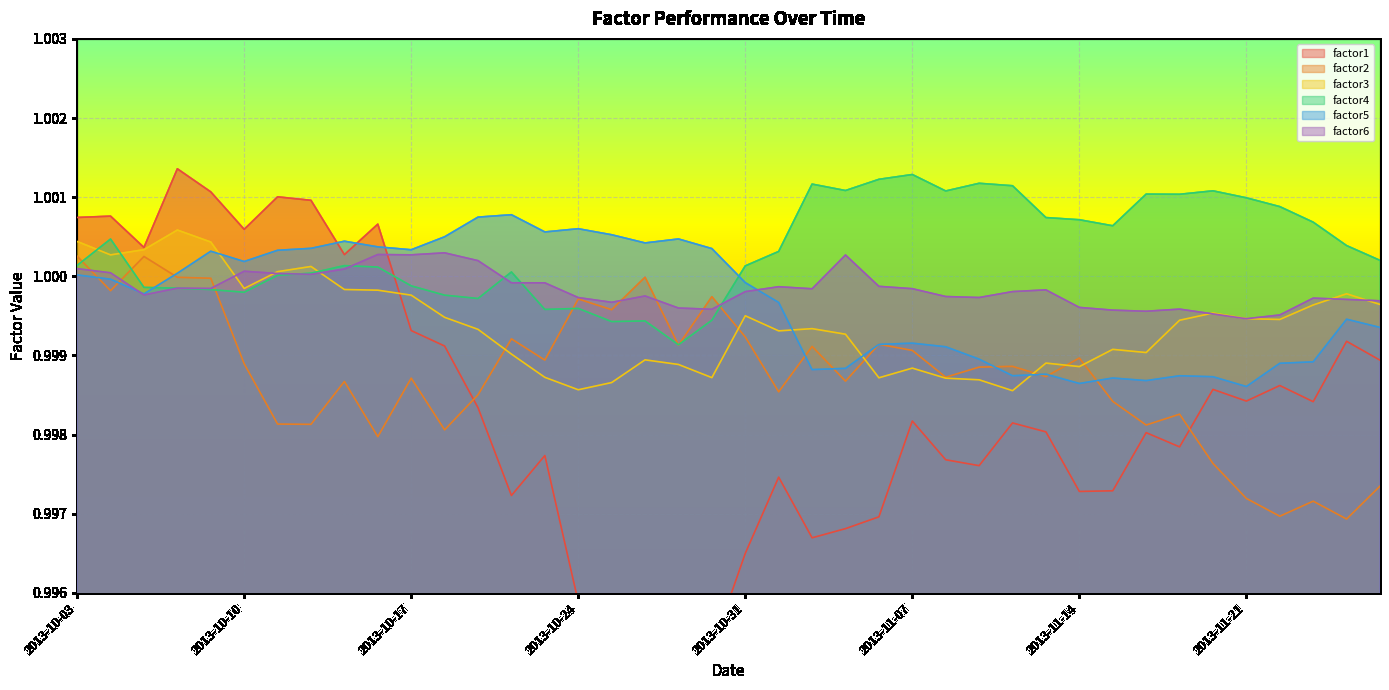

The factor3 series shows 1.4 at 2013-11-05. True or false?

False